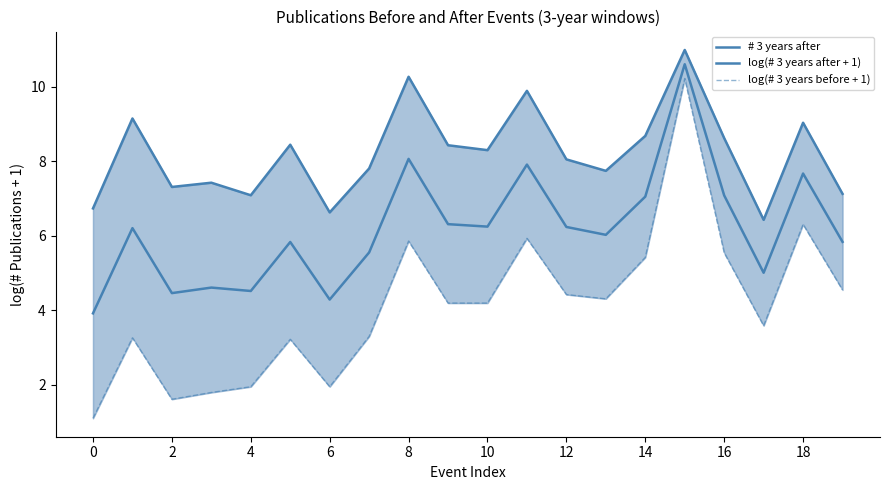

At which label is log(# 3 years before + 1) closest to 5?

14